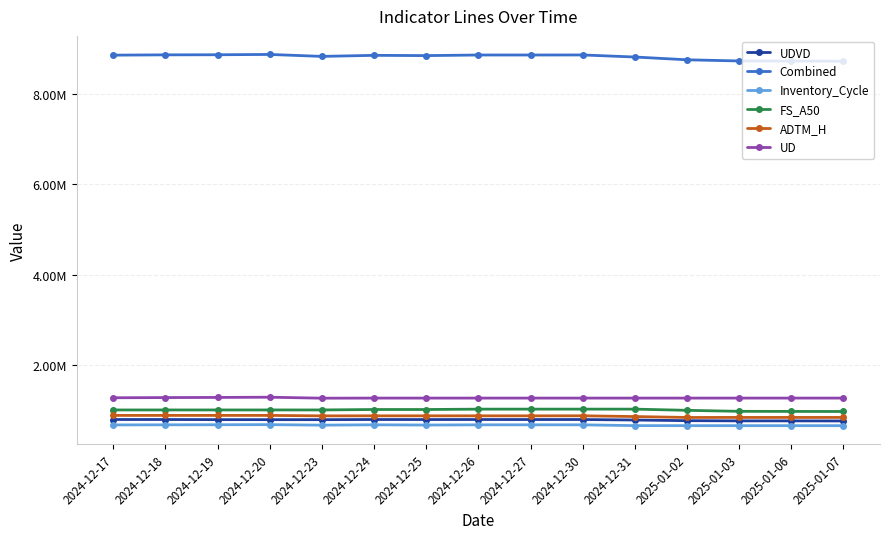

How many interior local peaks does the Combined series have?

3